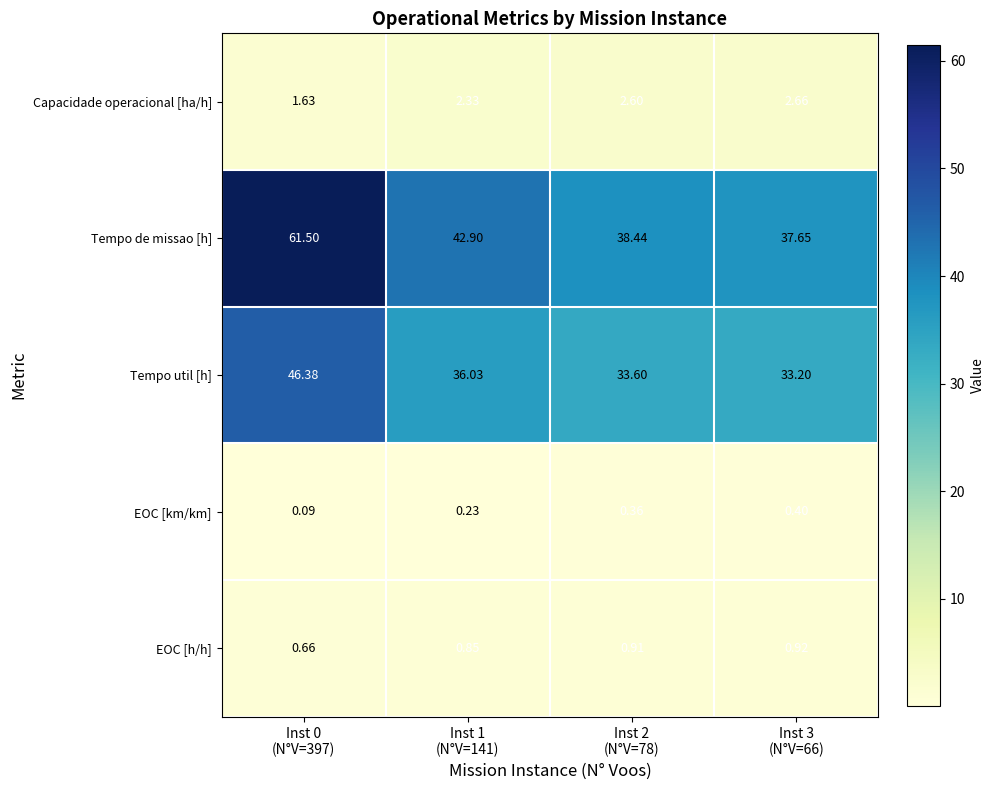

At Inst 2
(N°V=78), list the series in order from smallest to largest.

EOC [km/km], EOC [h/h], Capacidade operacional [ha/h], Tempo util [h], Tempo de missao [h]